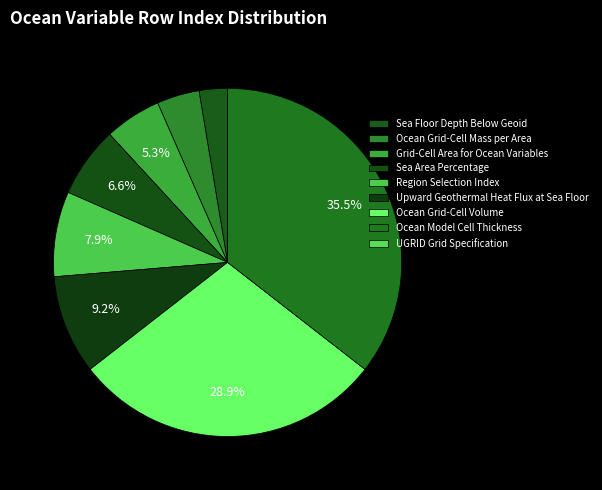

Rank the categories by value from highest to lowest.

Ocean Model Cell Thickness, Ocean Grid-Cell Volume, Upward Geothermal Heat Flux at Sea Floor, Region Selection Index, Sea Area Percentage, Grid-Cell Area for Ocean Variables, Ocean Grid-Cell Mass per Area, Sea Floor Depth Below Geoid, UGRID Grid Specification